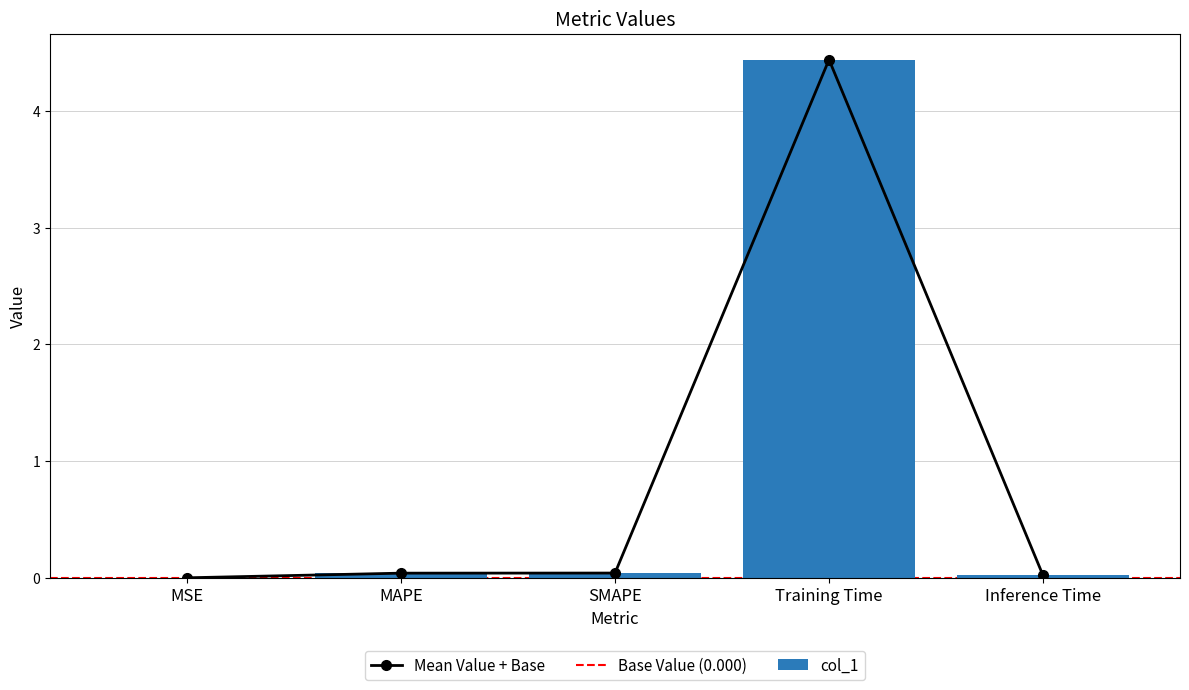

Which label corresponds to the smallest value in the chart?

MSE